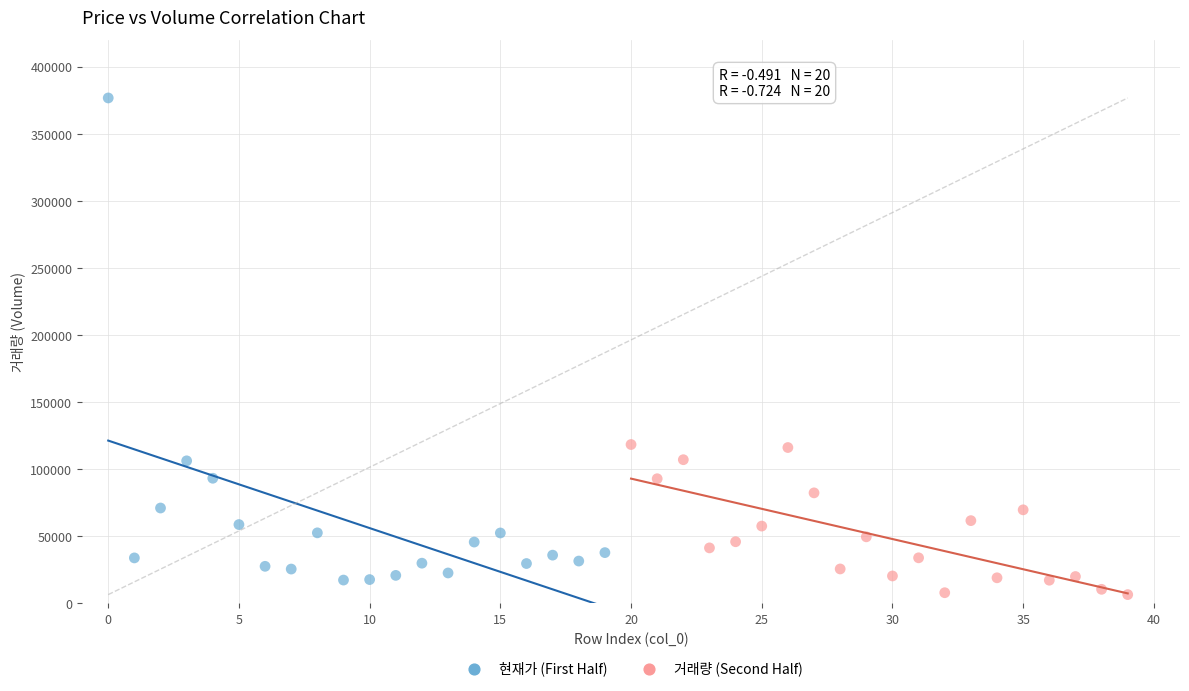

Which series contains the highest Y value?

현재가 (First Half)